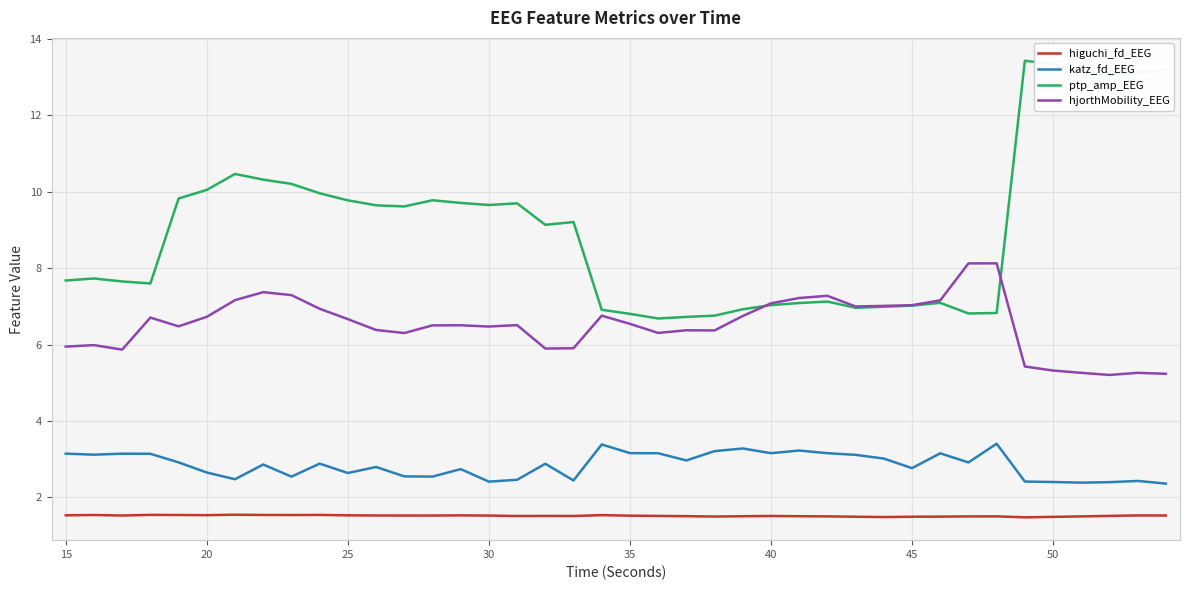

How many lines are shown in the chart?

4